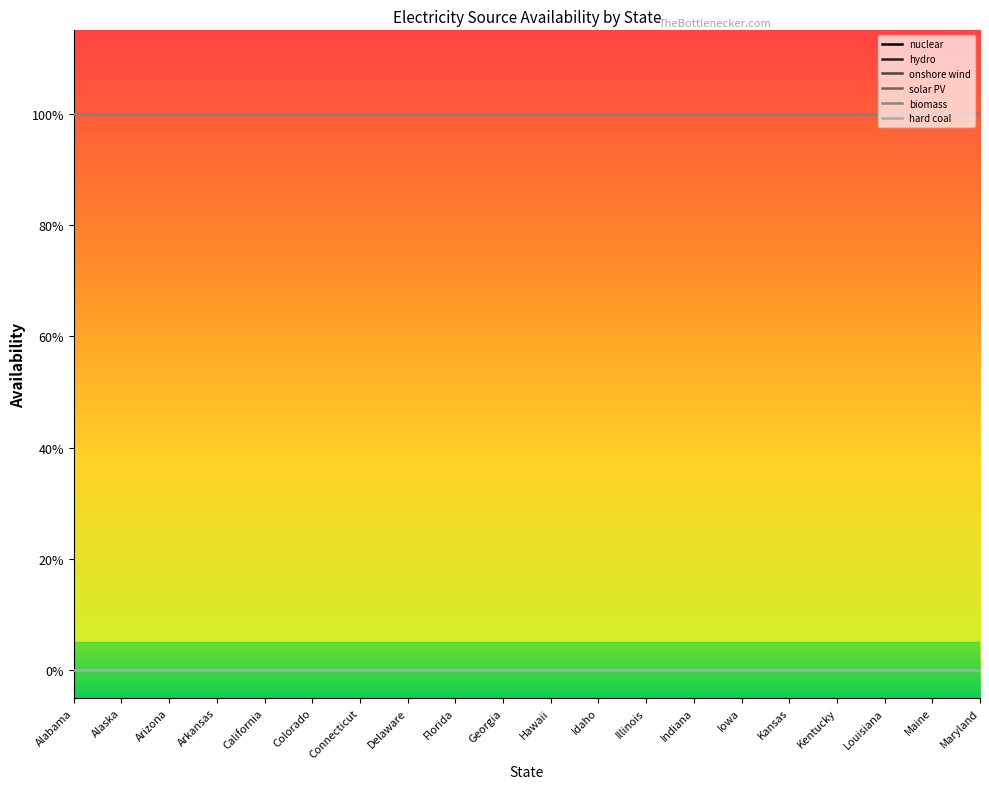

Reading right to left, extract all data points from this chart.

nuclear: Maryland=1	Maine=1	Louisiana=1	Kentucky=1	Kansas=1	Iowa=1	Indiana=1	Illinois=1	Idaho=1	Hawaii=1	Georgia=1	Florida=1	Delaware=1	Connecticut=1	Colorado=1	California=1	Arkansas=1	Arizona=1	Alaska=1	Alabama=1
hydro: Maryland=1	Maine=1	Louisiana=1	Kentucky=1	Kansas=1	Iowa=1	Indiana=1	Illinois=1	Idaho=1	Hawaii=1	Georgia=1	Florida=1	Delaware=1	Connecticut=1	Colorado=1	California=1	Arkansas=1	Arizona=1	Alaska=1	Alabama=1
onshore wind: Maryland=1	Maine=1	Louisiana=1	Kentucky=1	Kansas=1	Iowa=1	Indiana=1	Illinois=1	Idaho=1	Hawaii=1	Georgia=1	Florida=1	Delaware=1	Connecticut=1	Colorado=1	California=1	Arkansas=1	Arizona=1	Alaska=1	Alabama=1
solar PV: Maryland=1	Maine=1	Louisiana=1	Kentucky=1	Kansas=1	Iowa=1	Indiana=1	Illinois=1	Idaho=1	Hawaii=1	Georgia=1	Florida=1	Delaware=1	Connecticut=1	Colorado=1	California=1	Arkansas=1	Arizona=1	Alaska=1	Alabama=1
biomass: Maryland=1	Maine=1	Louisiana=1	Kentucky=1	Kansas=1	Iowa=1	Indiana=1	Illinois=1	Idaho=1	Hawaii=1	Georgia=1	Florida=1	Delaware=1	Connecticut=1	Colorado=1	California=1	Arkansas=1	Arizona=1	Alaska=1	Alabama=1
hard coal: Maryland=0	Maine=0	Louisiana=0	Kentucky=0	Kansas=0	Iowa=0	Indiana=0	Illinois=0	Idaho=0	Hawaii=0	Georgia=0	Florida=0	Delaware=0	Connecticut=0	Colorado=0	California=0	Arkansas=0	Arizona=0	Alaska=0	Alabama=0